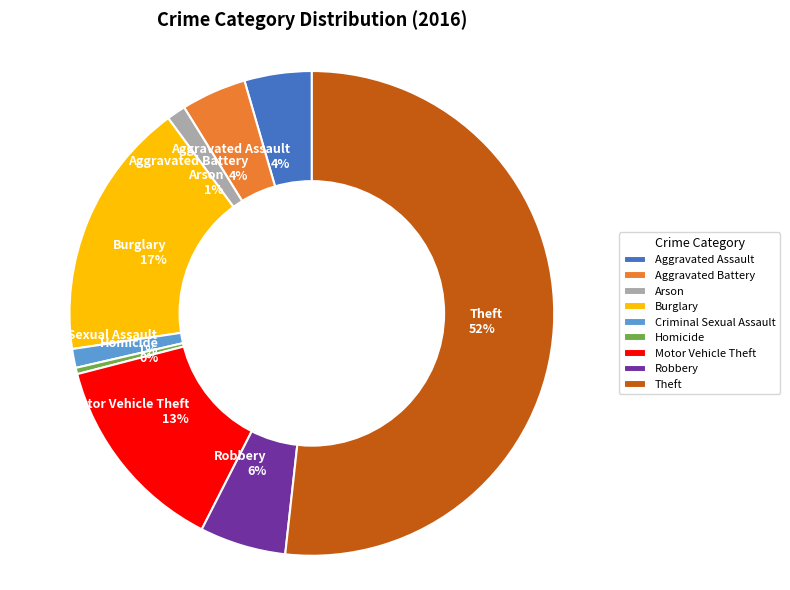

Do Theft and Aggravated Assault together represent more than half of the pie?

Yes